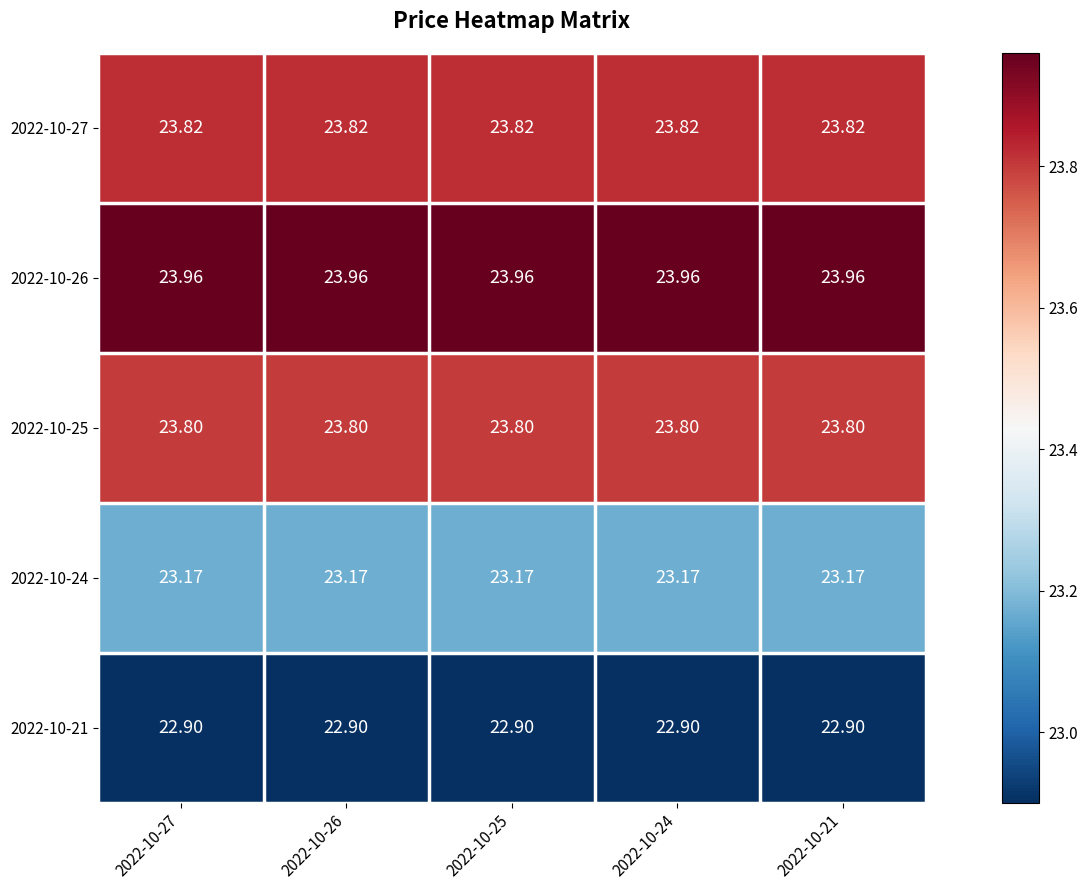

Rank the series by their maximum value, from highest to lowest.

2022-10-26, 2022-10-27, 2022-10-25, 2022-10-24, 2022-10-21